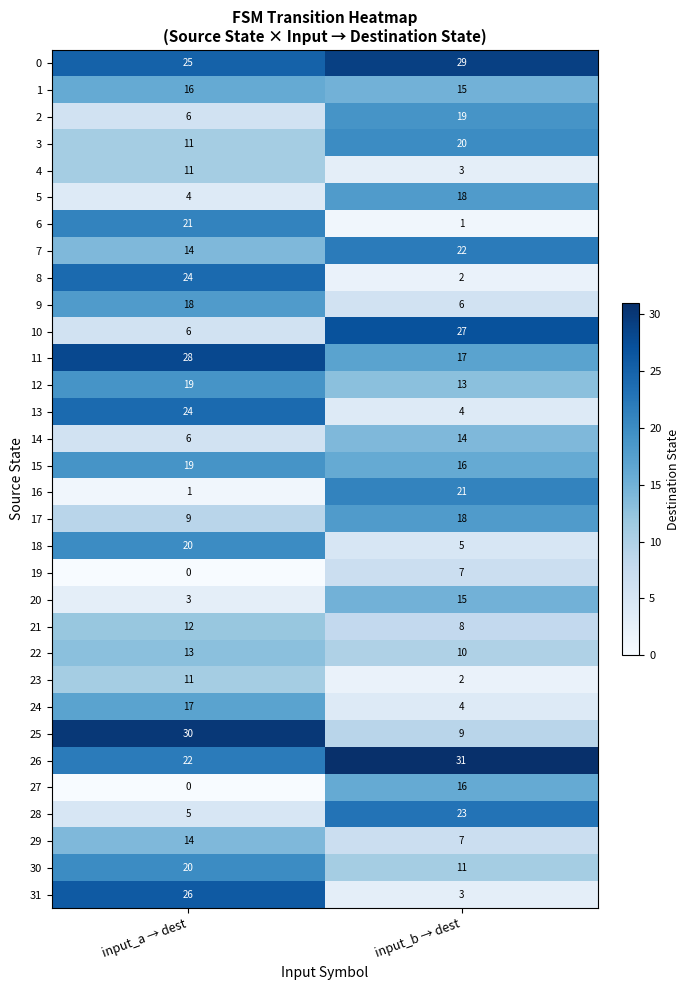

Which category has the highest value in the 12 series?

input_a → dest